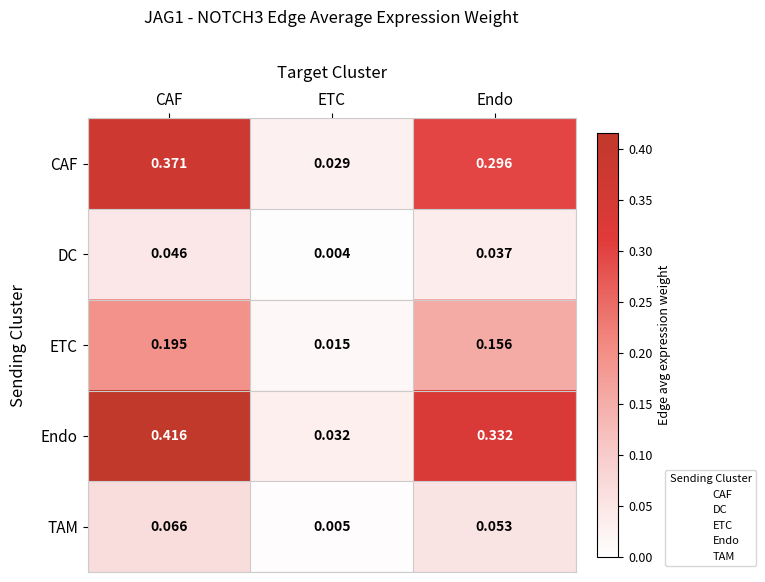

At ETC, list the series in order from smallest to largest.

DC, TAM, ETC, CAF, Endo